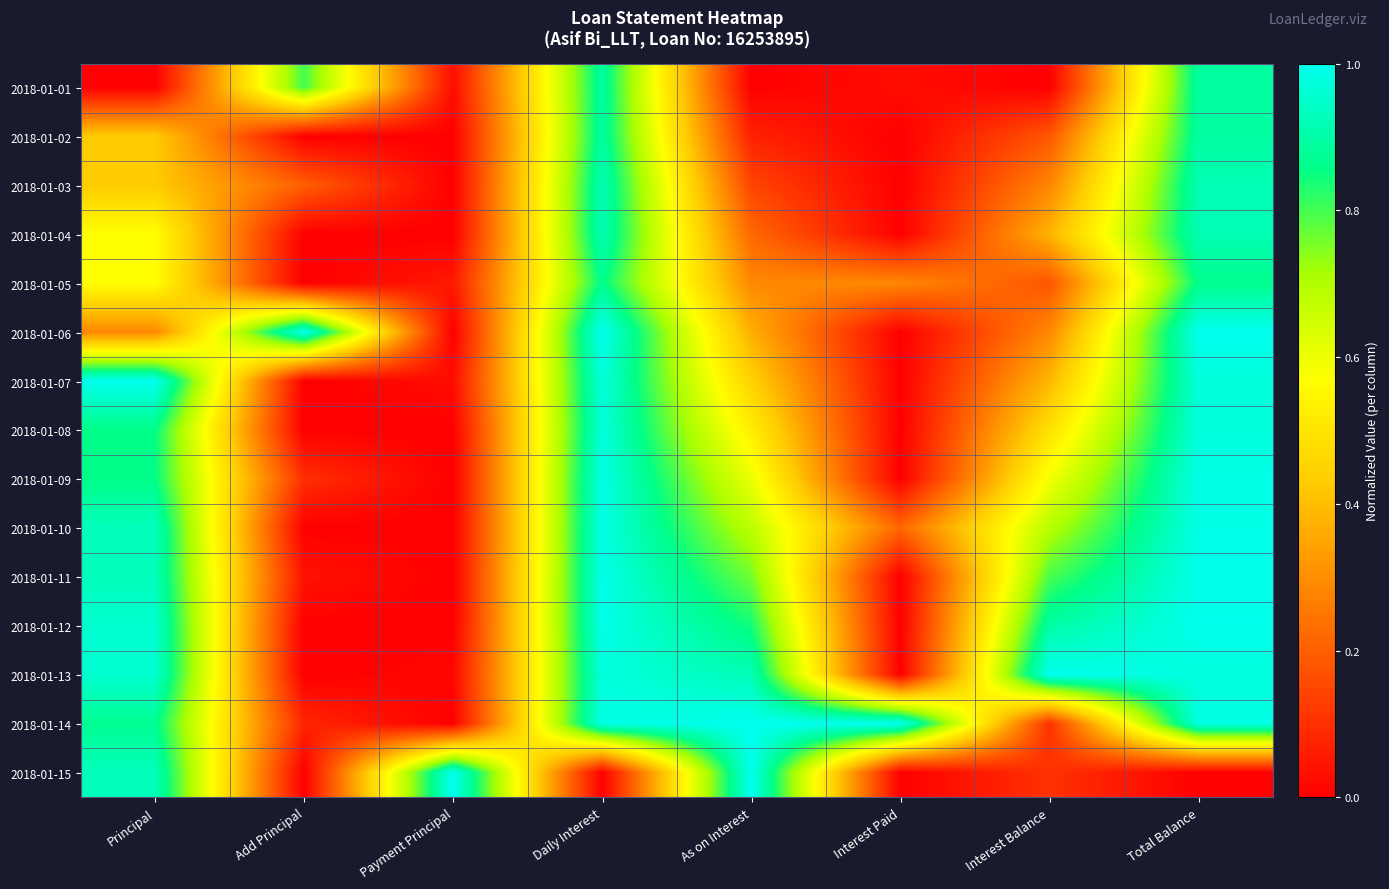

Reading right to left, what are all the values shown in this chart?

2018-01-01: Total Balance=0.9	Interest Balance=0.0	Interest Paid=0.0	As on Interest=0.0	Daily Interest=0.9	Payment Principal=0.0	Add Principal=0.8	Principal=0.0
2018-01-02: Total Balance=0.9	Interest Balance=0.2	Interest Paid=0.0	As on Interest=0.1	Daily Interest=0.9	Payment Principal=0.0	Add Principal=0.0	Principal=0.4
2018-01-03: Total Balance=0.9	Interest Balance=0.3	Interest Paid=0.0	As on Interest=0.1	Daily Interest=0.9	Payment Principal=0.0	Add Principal=0.2	Principal=0.4
2018-01-04: Total Balance=0.9	Interest Balance=0.4	Interest Paid=0.0	As on Interest=0.2	Daily Interest=0.9	Payment Principal=0.0	Add Principal=0.0	Principal=0.6
2018-01-05: Total Balance=0.9	Interest Balance=0.2	Interest Paid=0.3	As on Interest=0.3	Daily Interest=0.9	Payment Principal=0.1	Add Principal=0.0	Principal=0.6
2018-01-06: Total Balance=1.0	Interest Balance=0.3	Interest Paid=0.0	As on Interest=0.4	Daily Interest=1.0	Payment Principal=0.0	Add Principal=1.0	Principal=0.3
2018-01-07: Total Balance=1.0	Interest Balance=0.4	Interest Paid=0.0	As on Interest=0.4	Daily Interest=1.0	Payment Principal=0.0	Add Principal=0.0	Principal=1.0
2018-01-08: Total Balance=1.0	Interest Balance=0.5	Interest Paid=0.0	As on Interest=0.5	Daily Interest=1.0	Payment Principal=0.0	Add Principal=0.0	Principal=0.9
2018-01-09: Total Balance=1.0	Interest Balance=0.6	Interest Paid=0.0	As on Interest=0.6	Daily Interest=1.0	Payment Principal=0.0	Add Principal=0.1	Principal=0.9
2018-01-10: Total Balance=1.0	Interest Balance=0.7	Interest Paid=0.2	As on Interest=0.7	Daily Interest=1.0	Payment Principal=0.0	Add Principal=0.0	Principal=0.9
2018-01-11: Total Balance=1.0	Interest Balance=0.8	Interest Paid=0.0	As on Interest=0.8	Daily Interest=1.0	Payment Principal=0.0	Add Principal=0.0	Principal=0.9
2018-01-12: Total Balance=1.0	Interest Balance=0.9	Interest Paid=0.0	As on Interest=0.8	Daily Interest=1.0	Payment Principal=0.0	Add Principal=0.0	Principal=1.0
2018-01-13: Total Balance=1.0	Interest Balance=1.0	Interest Paid=0.0	As on Interest=0.9	Daily Interest=1.0	Payment Principal=0.0	Add Principal=0.0	Principal=1.0
2018-01-14: Total Balance=1.0	Interest Balance=0.1	Interest Paid=1.0	As on Interest=1.0	Daily Interest=1.0	Payment Principal=0.0	Add Principal=0.1	Principal=0.9
2018-01-15: Total Balance=0.0	Interest Balance=0.1	Interest Paid=0.0	As on Interest=1.0	Daily Interest=0.0	Payment Principal=1.0	Add Principal=0.0	Principal=0.9